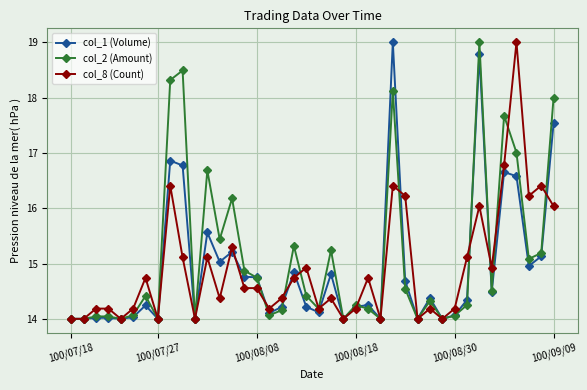

What is the value of the col_8 (Count) point at the 27th from the left?

16.4